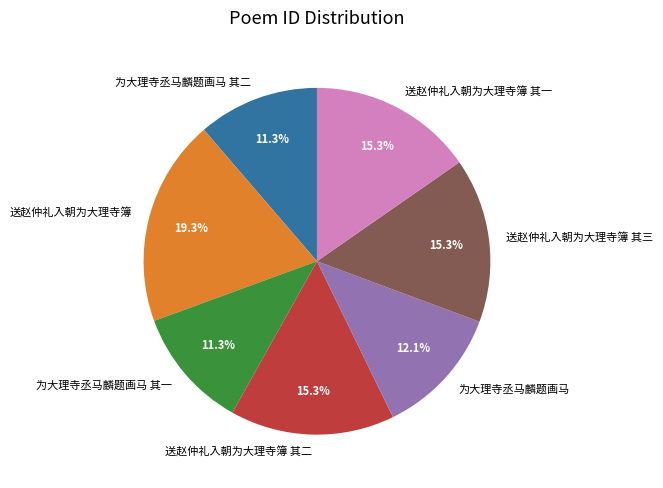

The 送赵仲礼入朝为大理寺簿 其一 slice represents 15% of the pie. True or false?

True